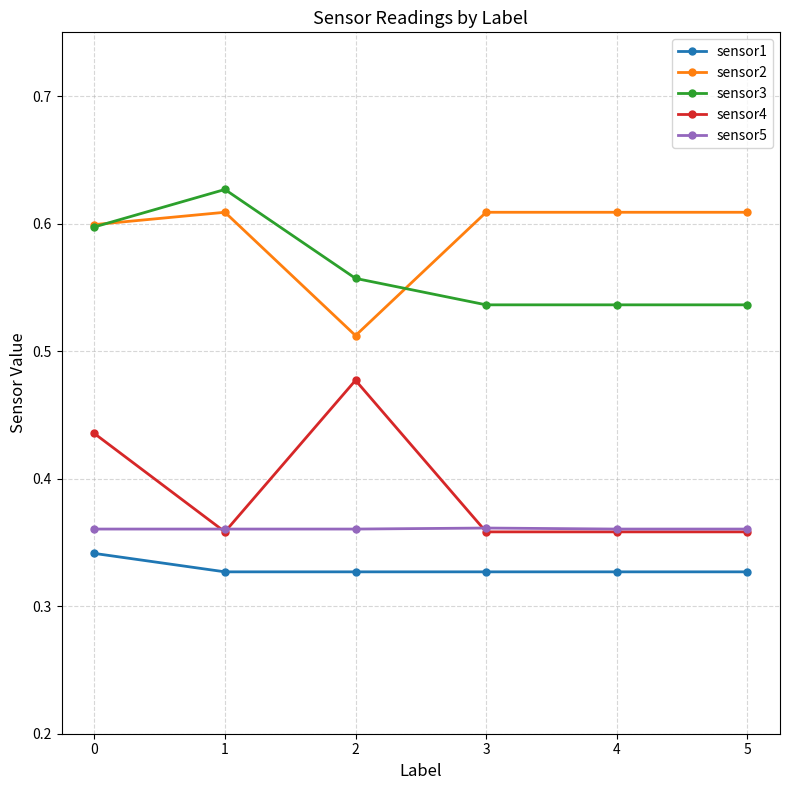

True or false: sensor5 and sensor1 cross at least once.

False